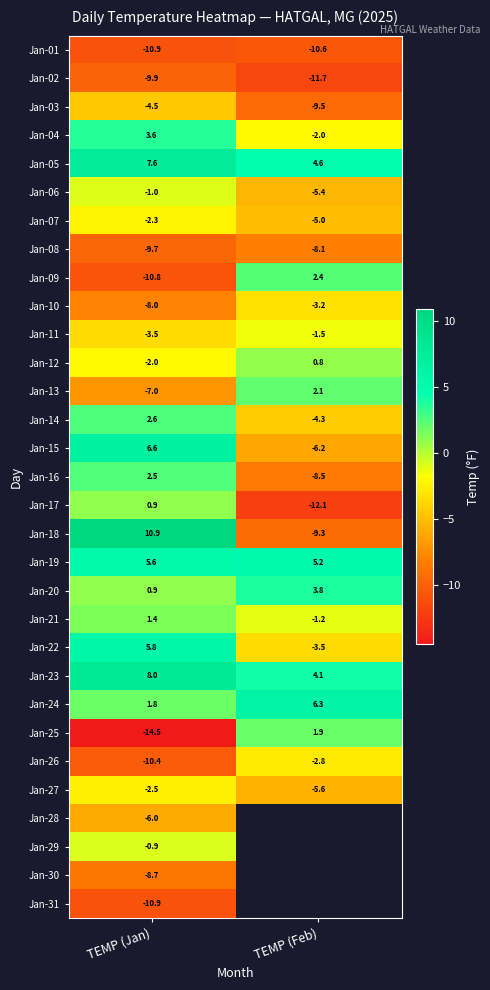

Is it true that Jan-12 equals -2.0 at TEMP (Jan)?

True